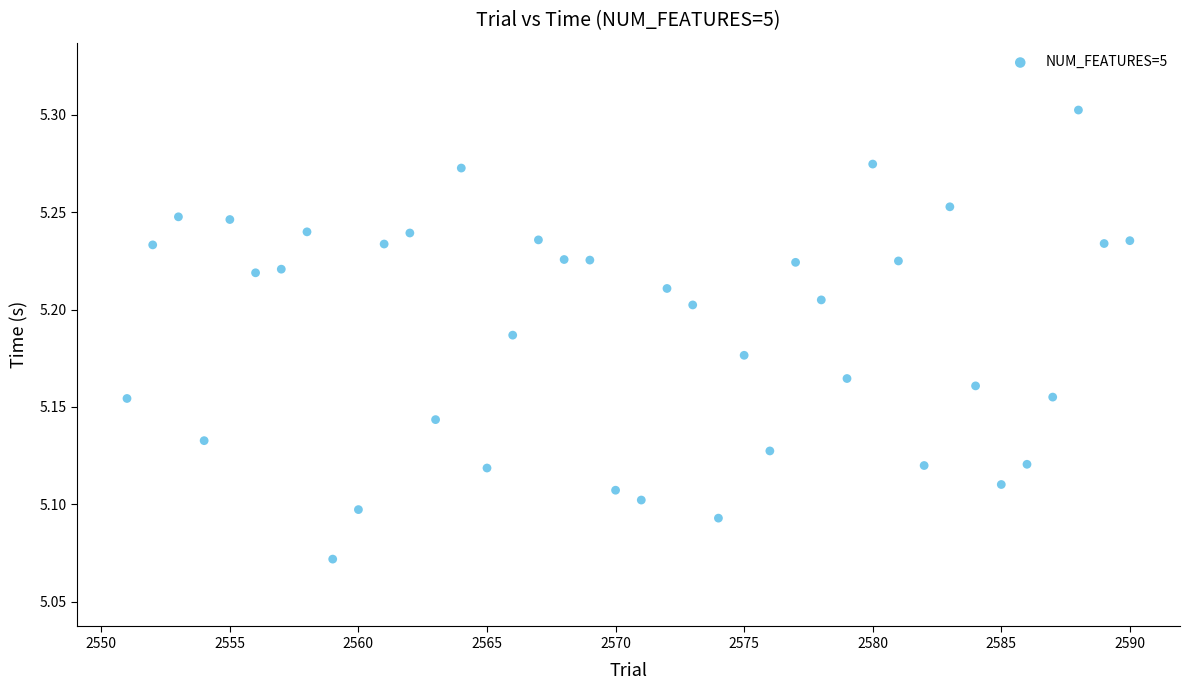

What is the range of X values (max minus min)?

39.0